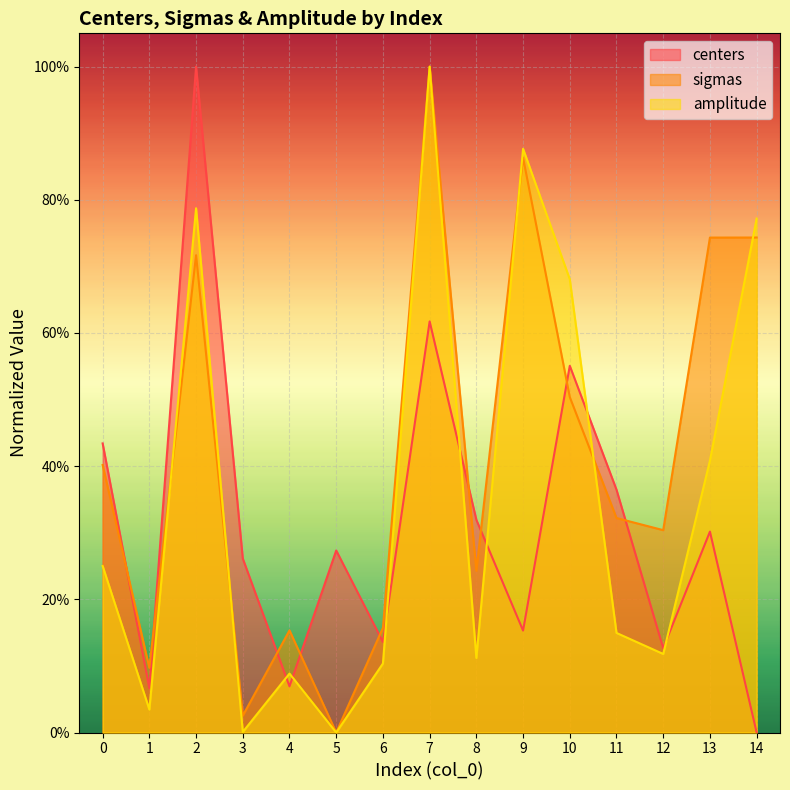

Rank the categories by amplitude value from highest to lowest.

7, 9, 2, 14, 10, 13, 0, 11, 12, 8, 6, 4, 1, 3, 5